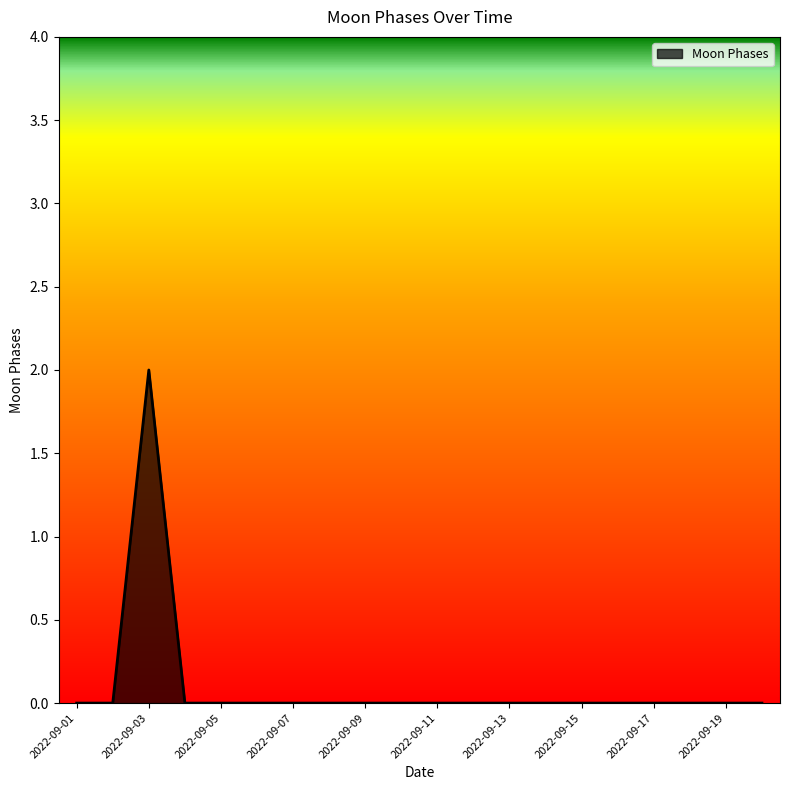

What is the maximum value shown in the chart?

2